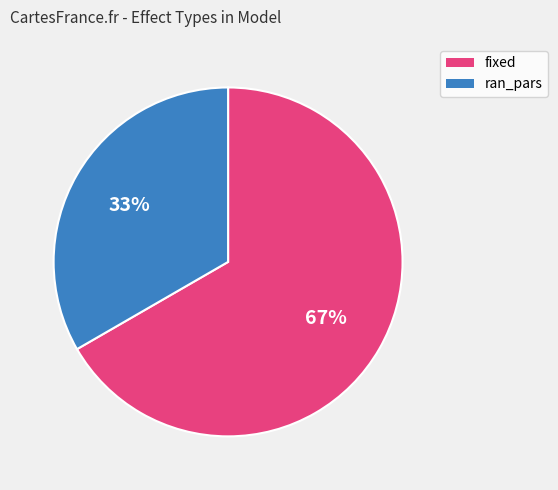

Which category has the smallest portion of the pie?

ran_pars